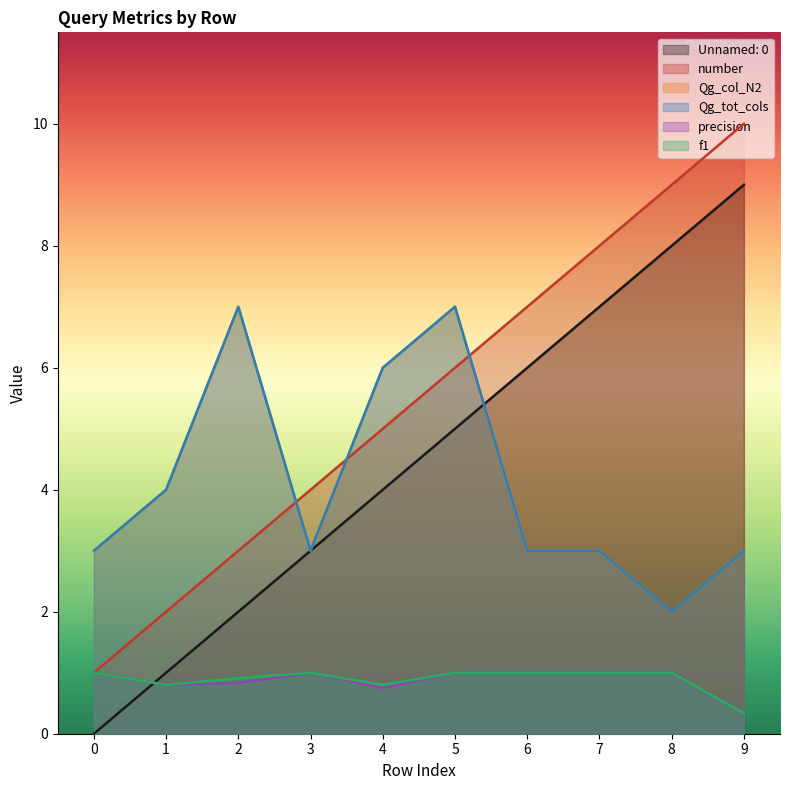

What is the maximum value for precision?

1.0